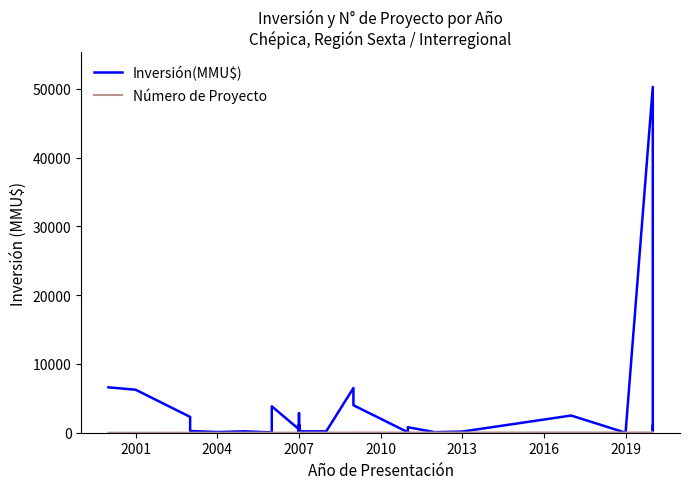

Does the chart have visible grid lines?

No